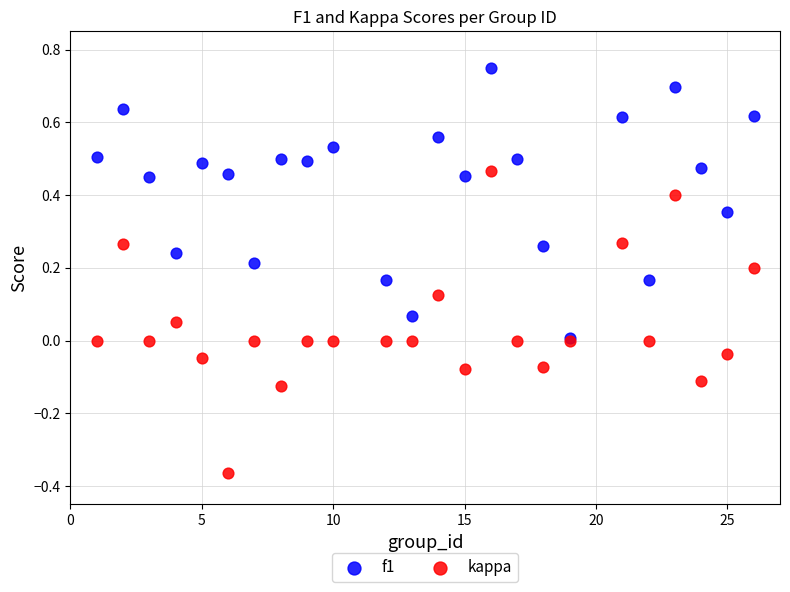

Which series contains the highest Y value?

f1